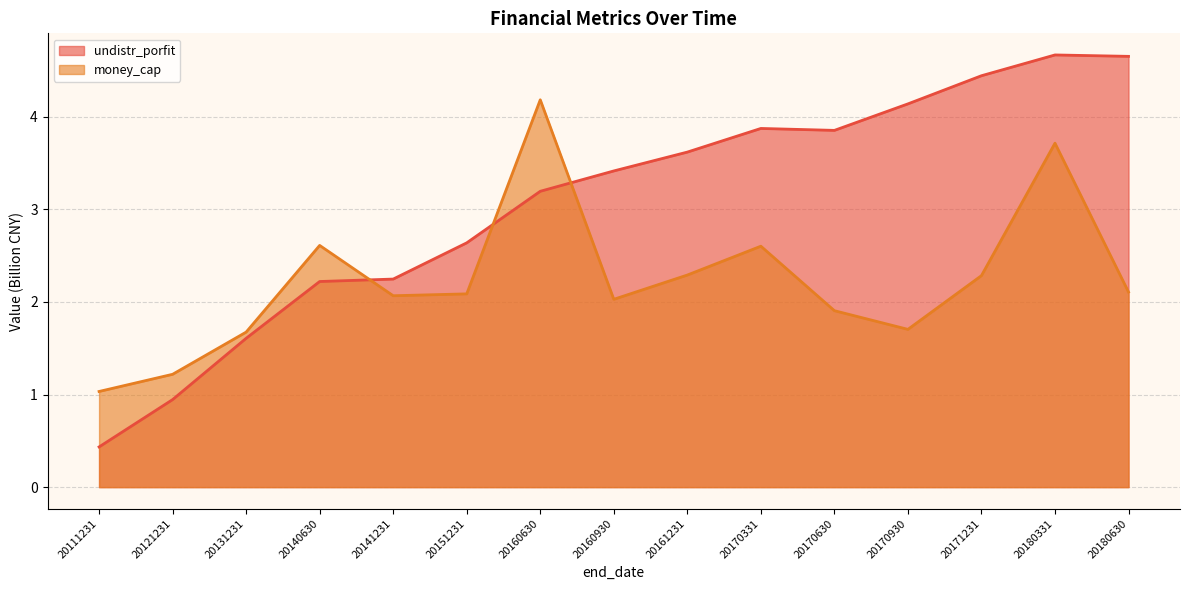

Reading right to left, extract all data points from this chart.

undistr_porfit: 4.7	4.7	4.4	4.1	3.9	3.9	3.6	3.4	3.2	2.6	2.2	2.2	1.6	0.9	0.4
money_cap: 2.1	3.7	2.3	1.7	1.9	2.6	2.3	2.0	4.2	2.1	2.1	2.6	1.7	1.2	1.0